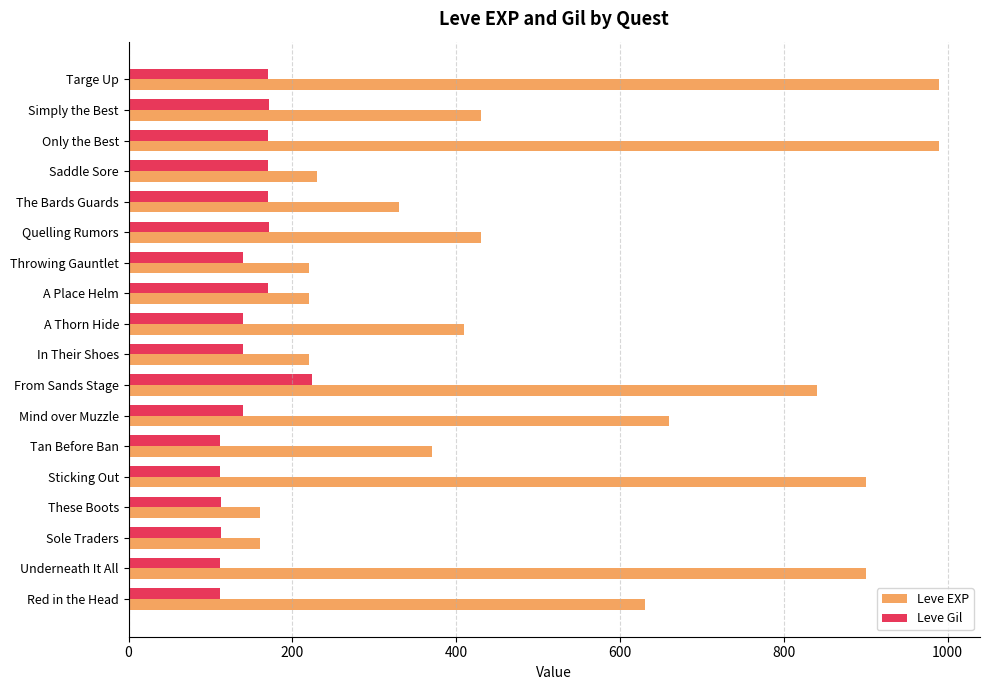

Which series changed the most between Red in the Head and From Sands Stage?

Leve EXP